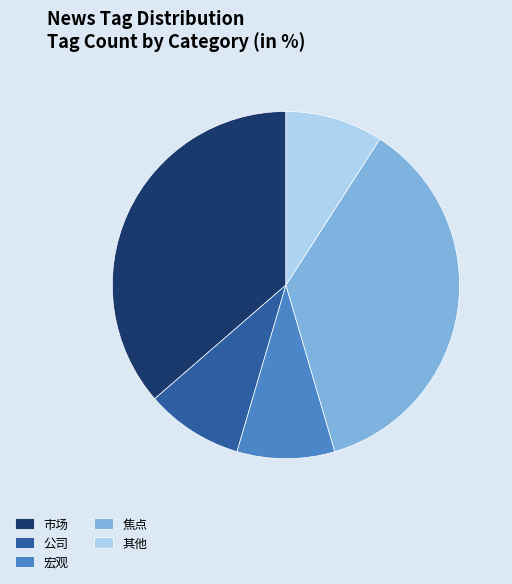

What is the ratio of the value at 宏观 to the value at 其他?

1.0